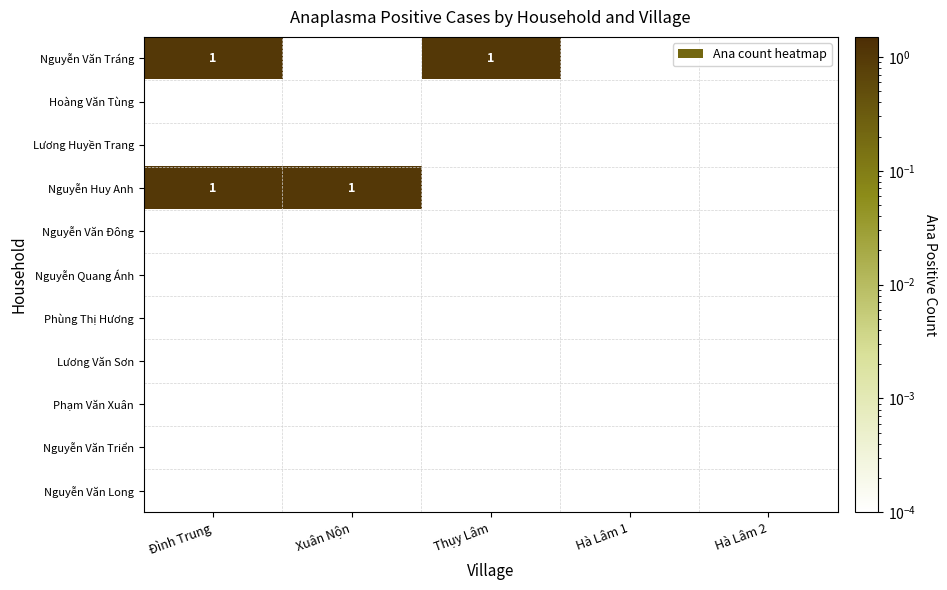

At which label is Nguyễn Huy Anh closest to 0?

Thụy Lâm